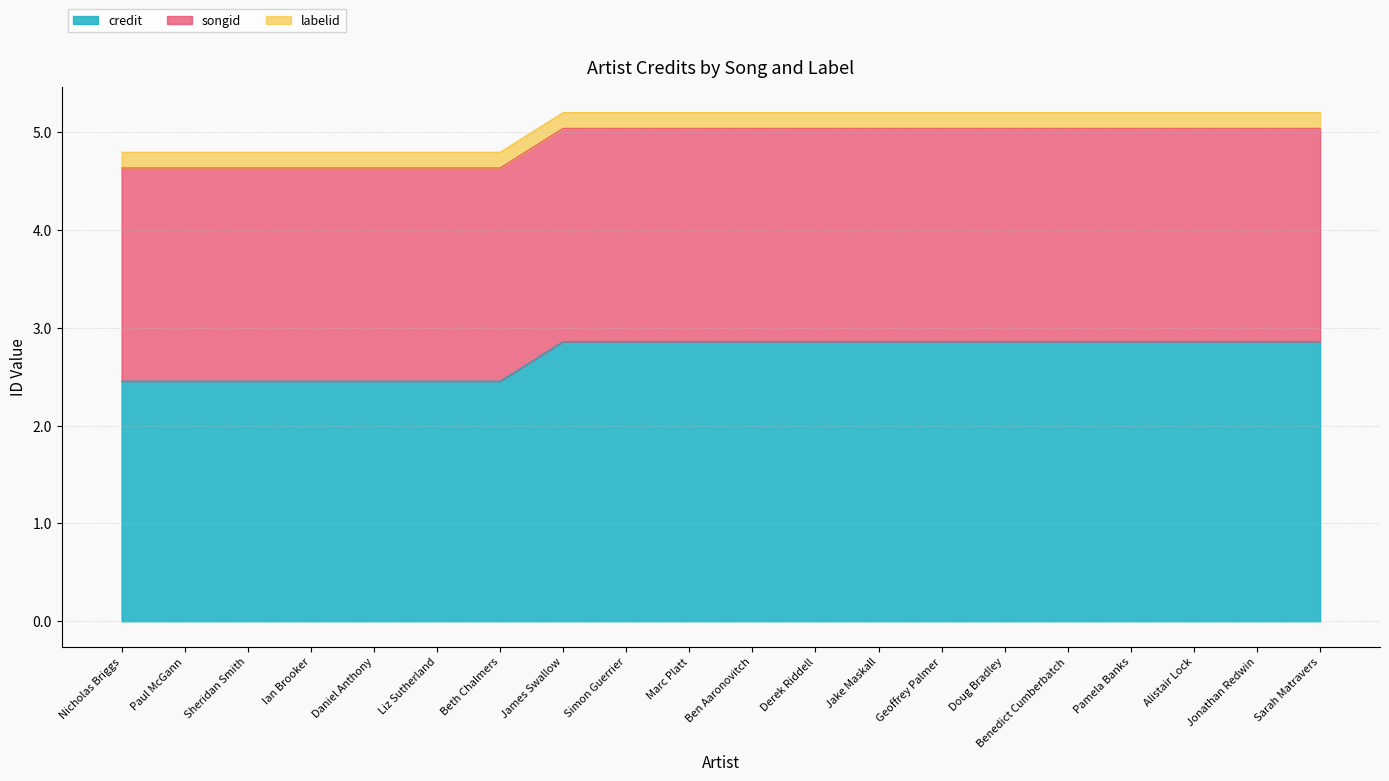

True or false: credit and songid intersect in this chart.

False